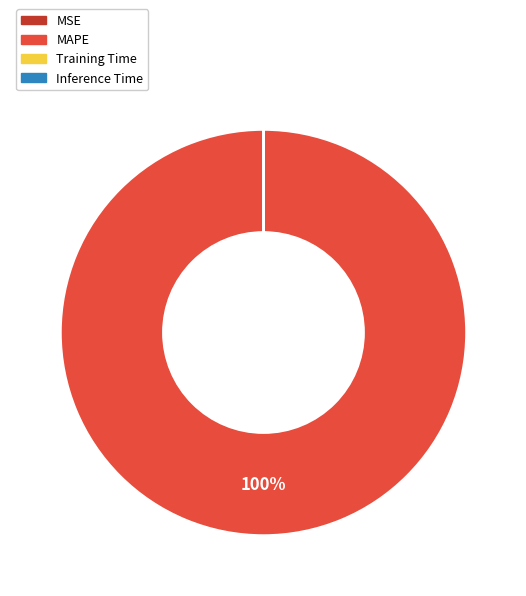

To the nearest percent, what is the average slice percentage?

25%